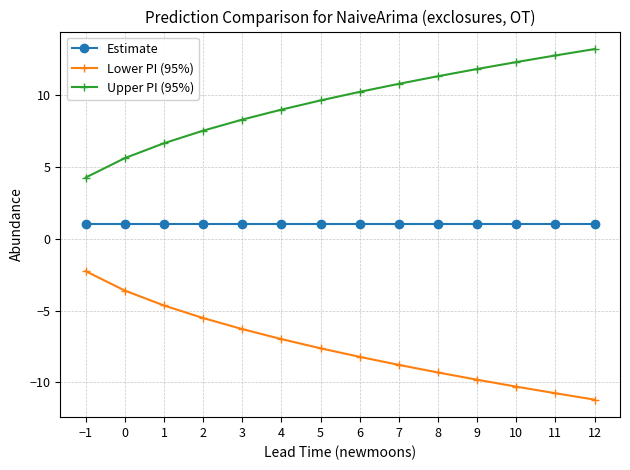

What is the sum of the Estimate values at 6 and 11?

2.0